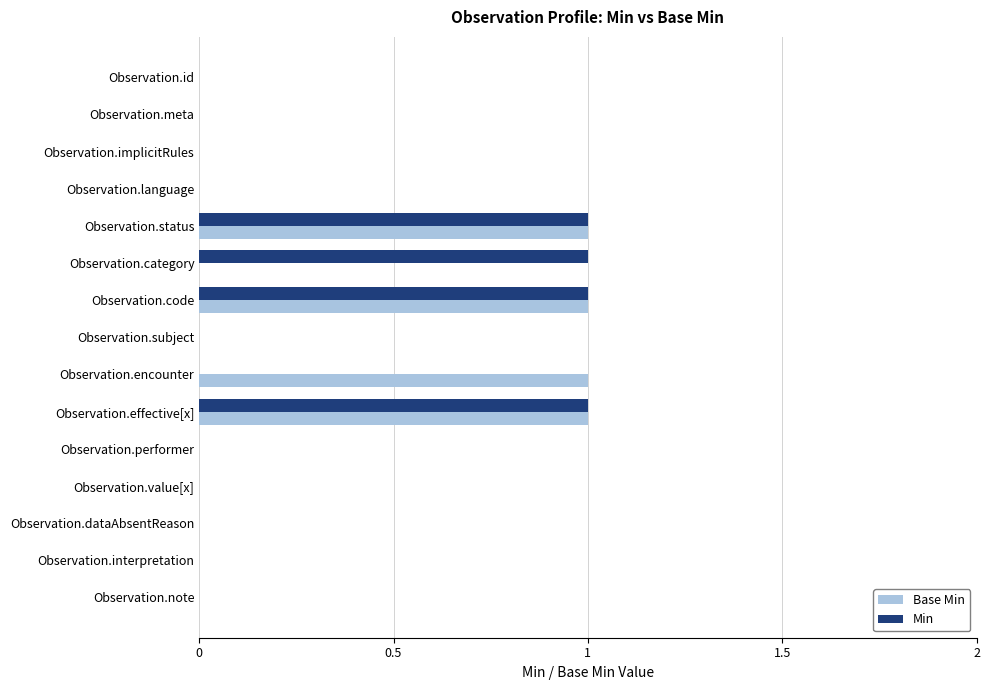

Is it true that Base Min equals 0 at Observation.dataAbsentReason?

True